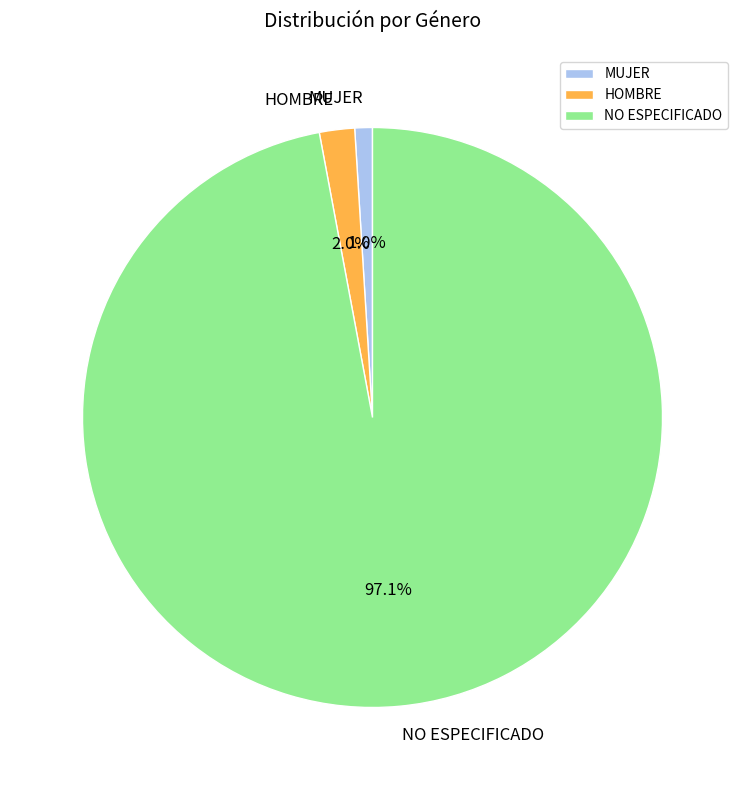

What is the smallest slice in the pie chart?

MUJER